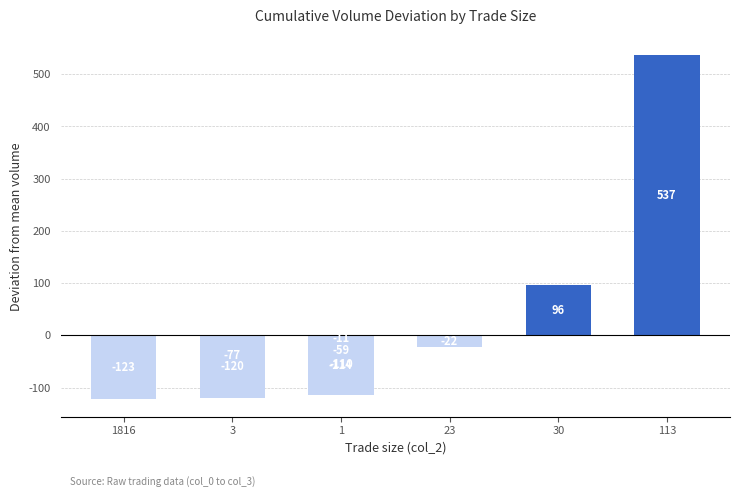

True or false: the data shows -37.5 at 30.

False